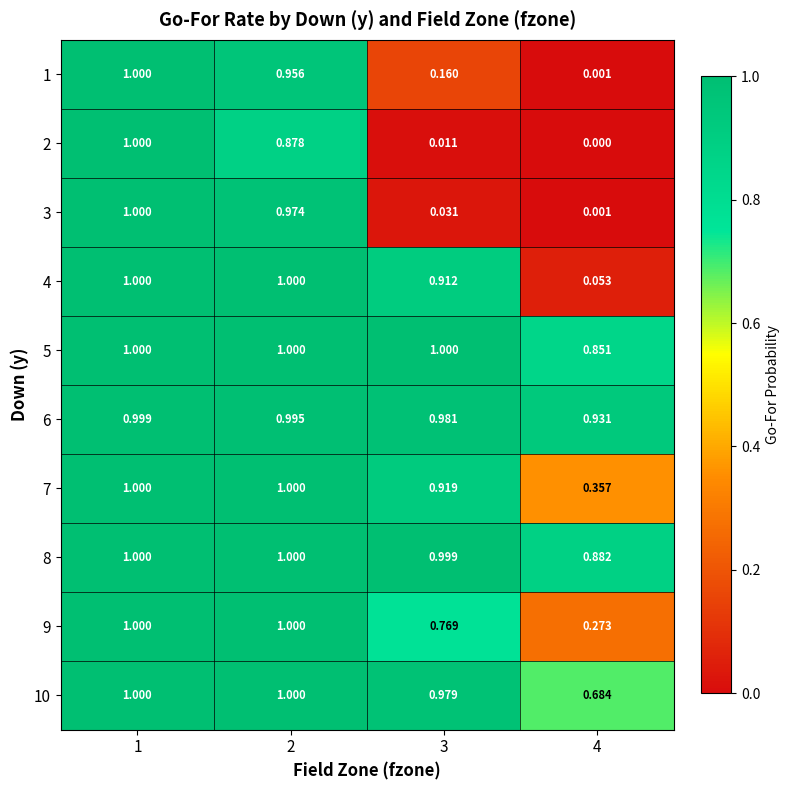

Is the value of 1 at 2 greater than the value of 9 at 1?

No